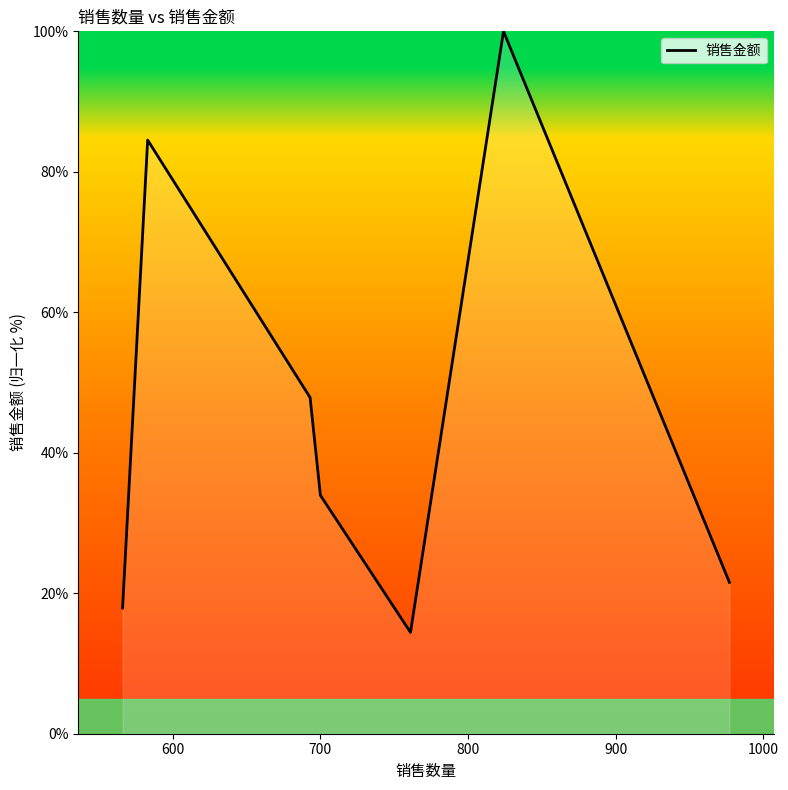

What is the average value?

45.7